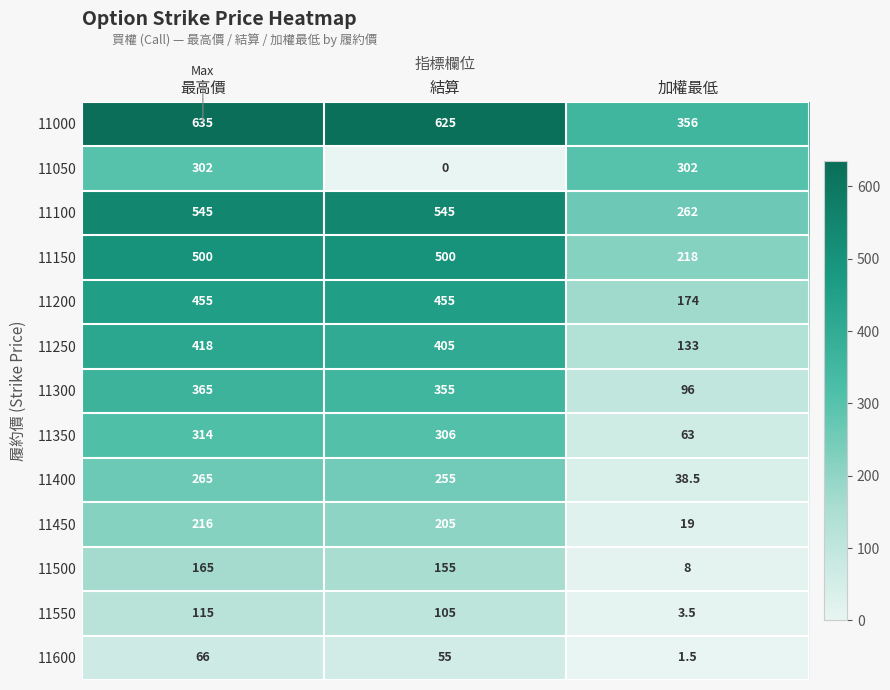

Which series has the largest total across all categories?

11000